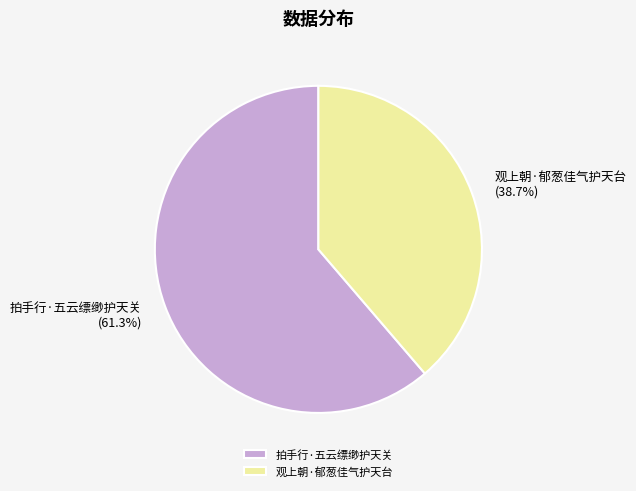

What is the ratio of the value at 拍手行·五云缥缈护天关 to the value at 观上朝·郁葱佳气护天台?

1.6